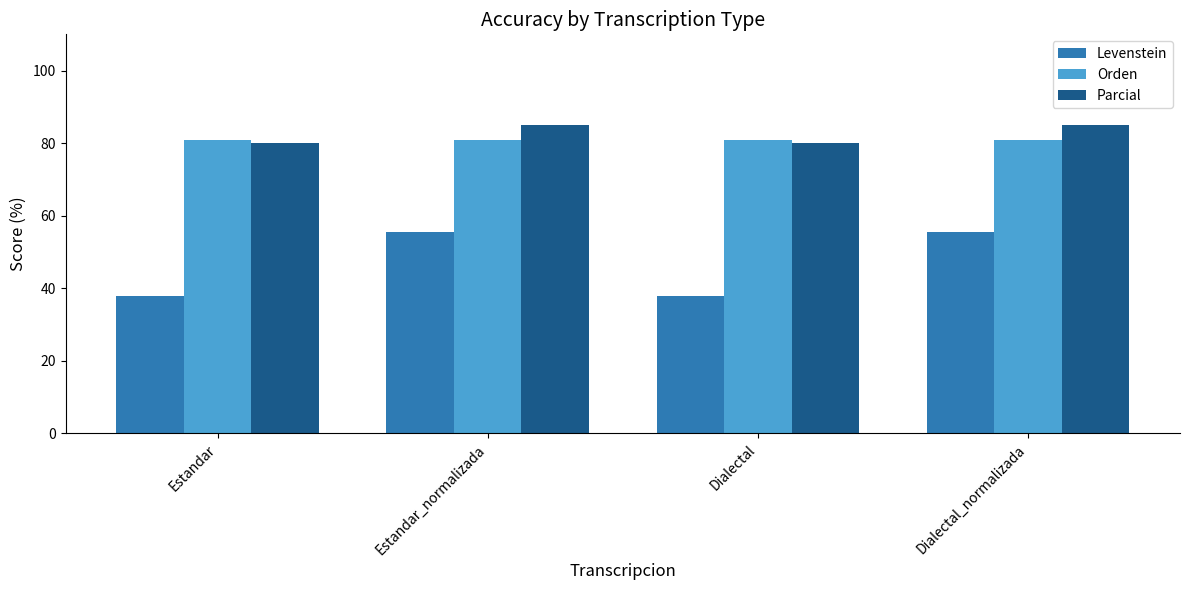

Is it true that Parcial equals 18.1 at Estandar_normalizada?

False